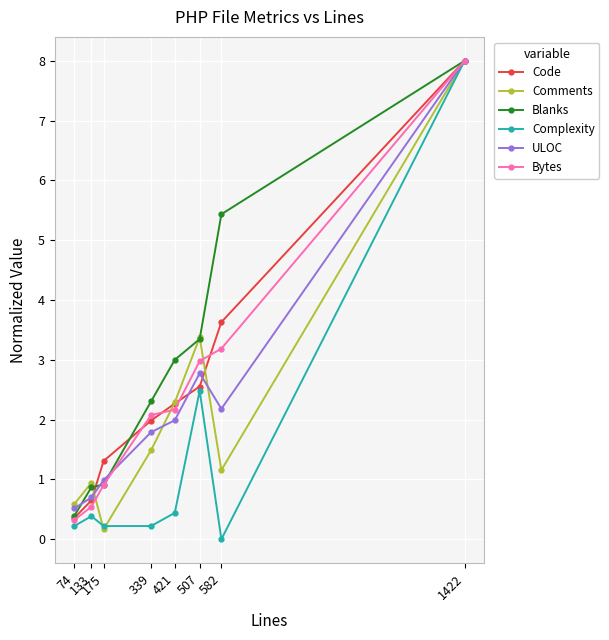

What is the minimum value for Bytes?

0.3